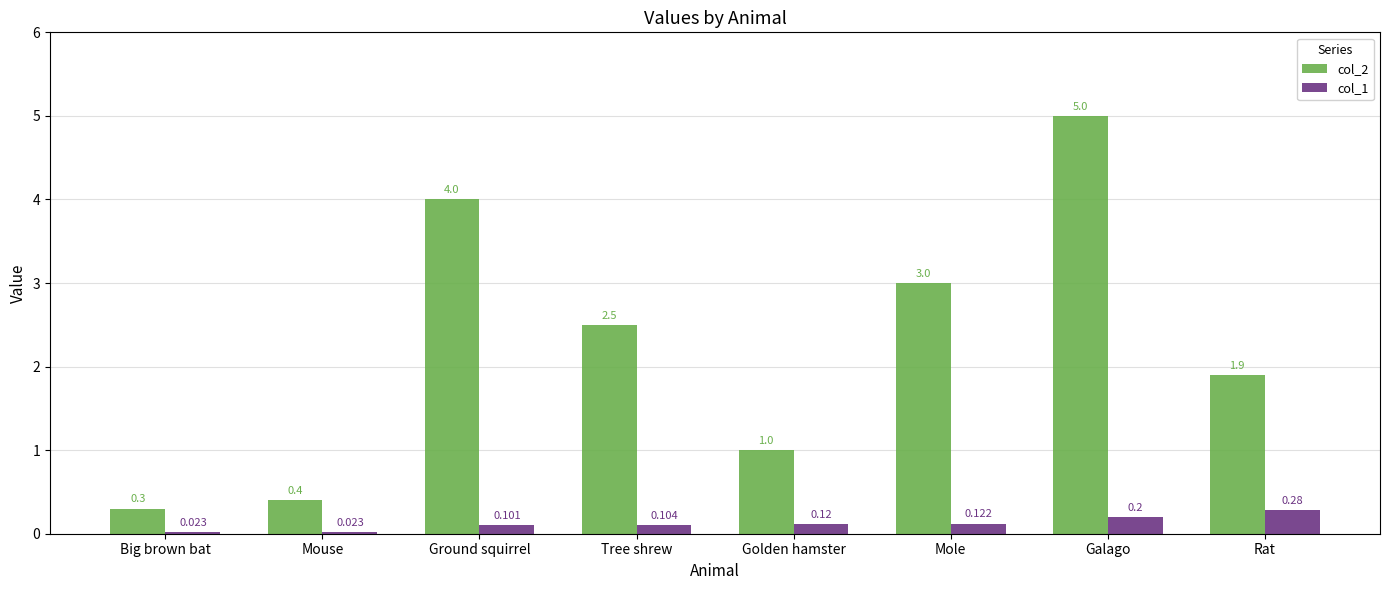

Which series has the widest spread of values?

col_2